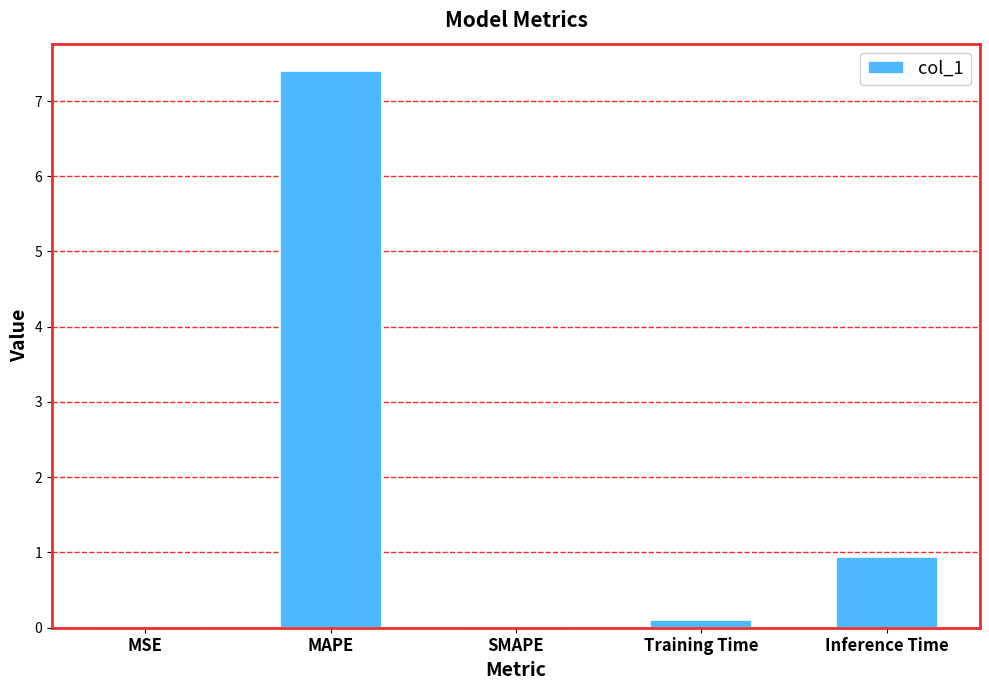

True or false: the data shows 0.0 at SMAPE.

True